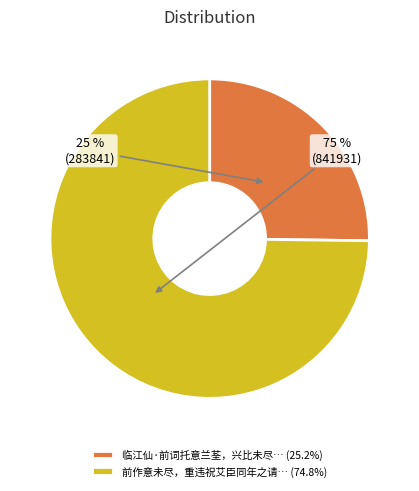

Approximately how many times larger is the value at 临江仙·前词托意兰荃，兴比未尽… (25.2%) compared to 前作意未尽，重违祝艾臣同年之请… (74.8%)?

0.3